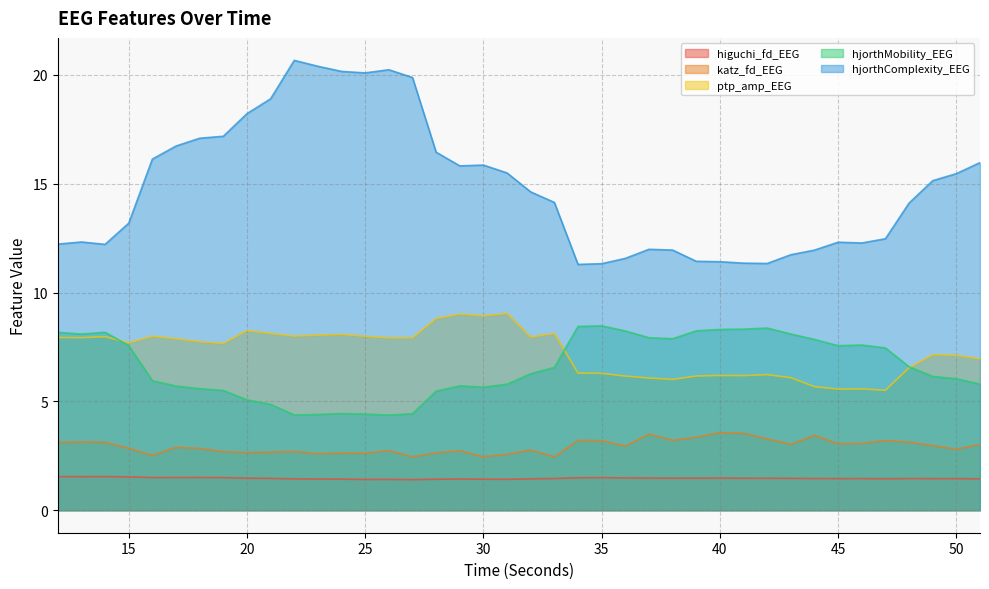

Rank the series by their maximum value, from highest to lowest.

hjorthComplexity_EEG, ptp_amp_EEG, hjorthMobility_EEG, katz_fd_EEG, higuchi_fd_EEG